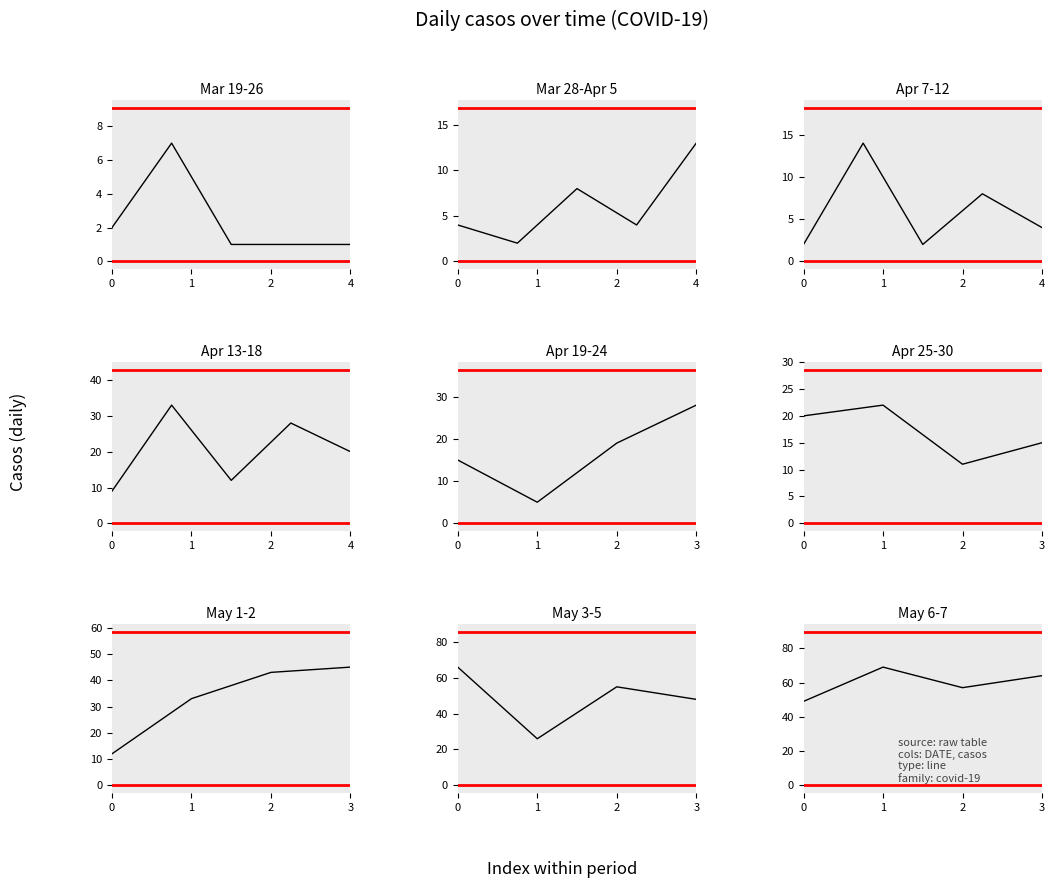

How many interior local valleys (lower than both neighbors) does the data have?

1